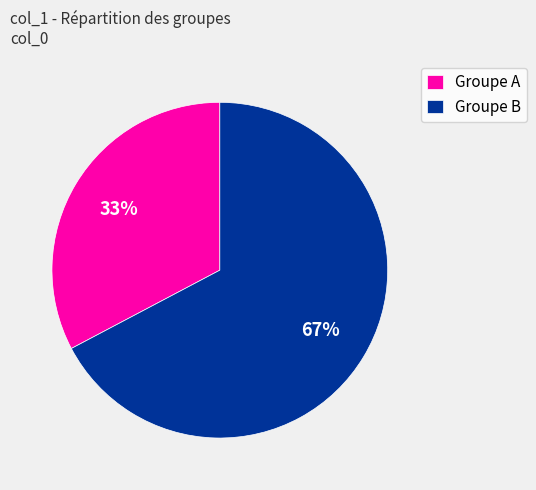

Which category has the biggest portion of the pie?

Groupe B